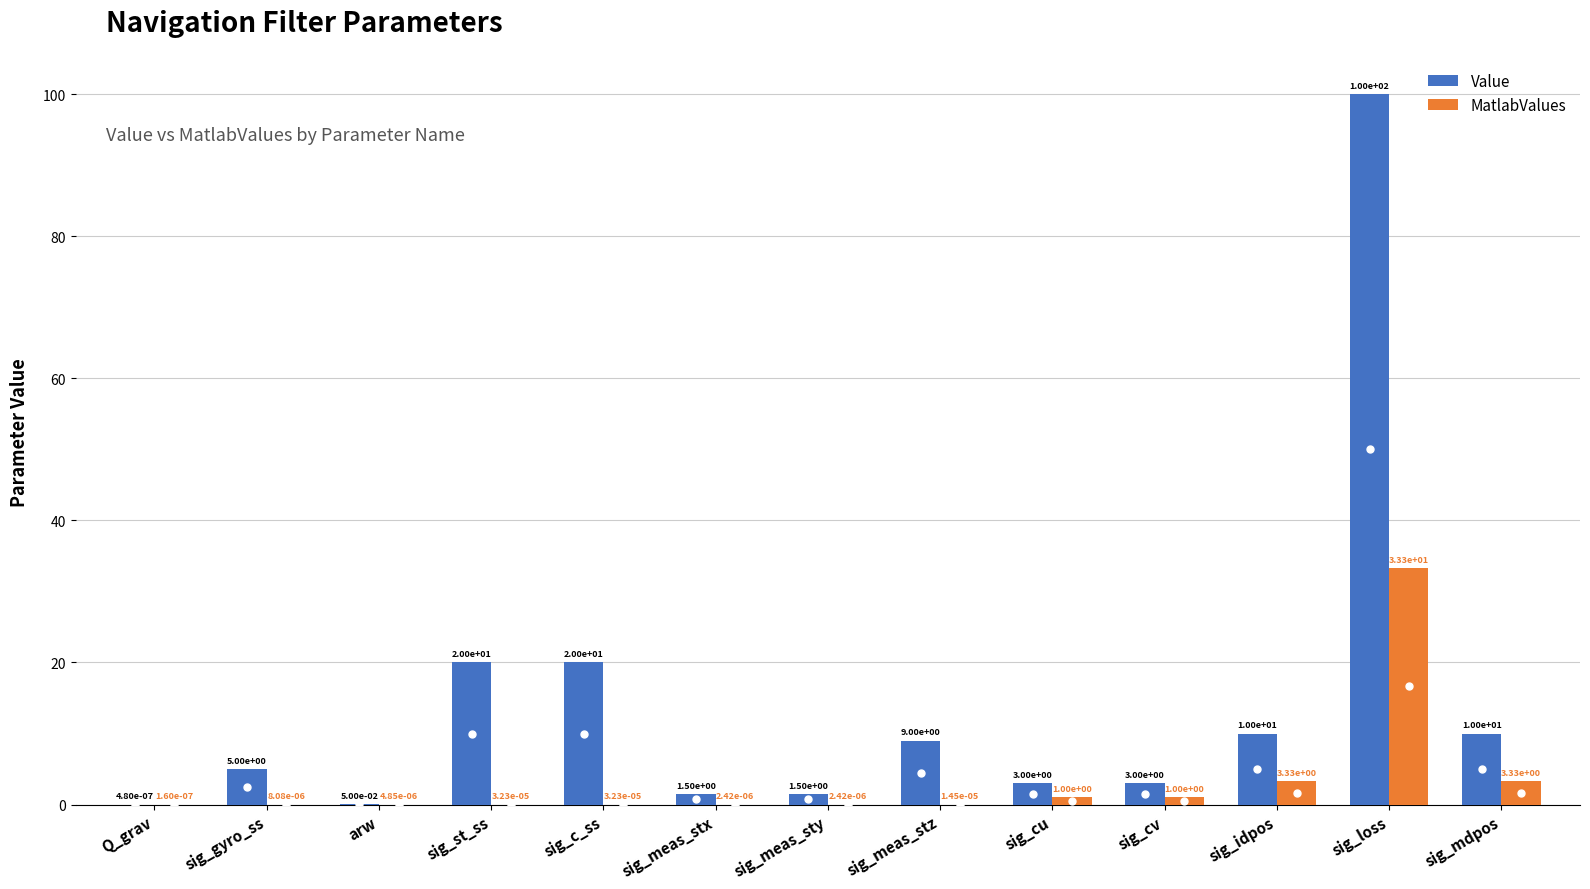

What is the sum of all Value values?

183.1